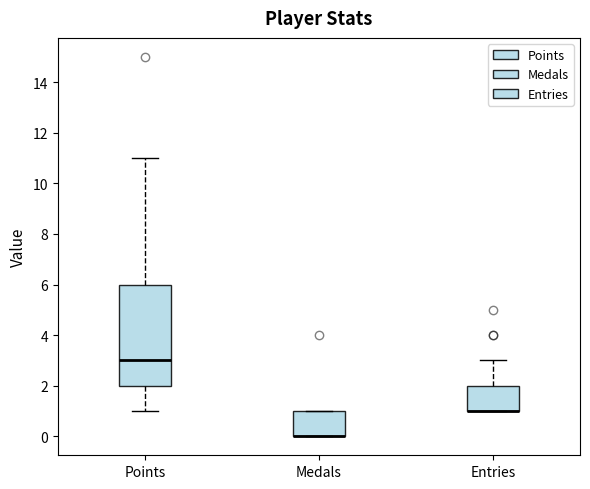

Where is the upper edge of the box for Medals on the y-axis? The values are not printed on the chart, so give them approximately, as read against the axis.

1